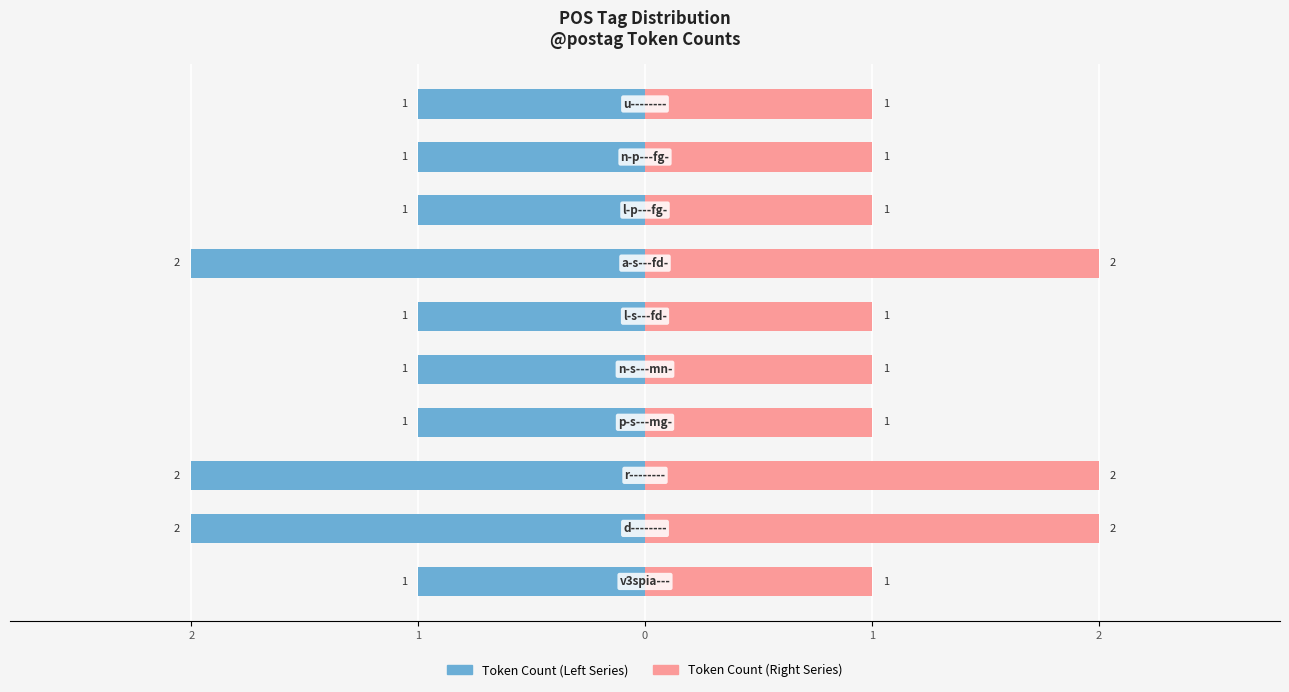

What is the difference between the highest and lowest values at 6?

4